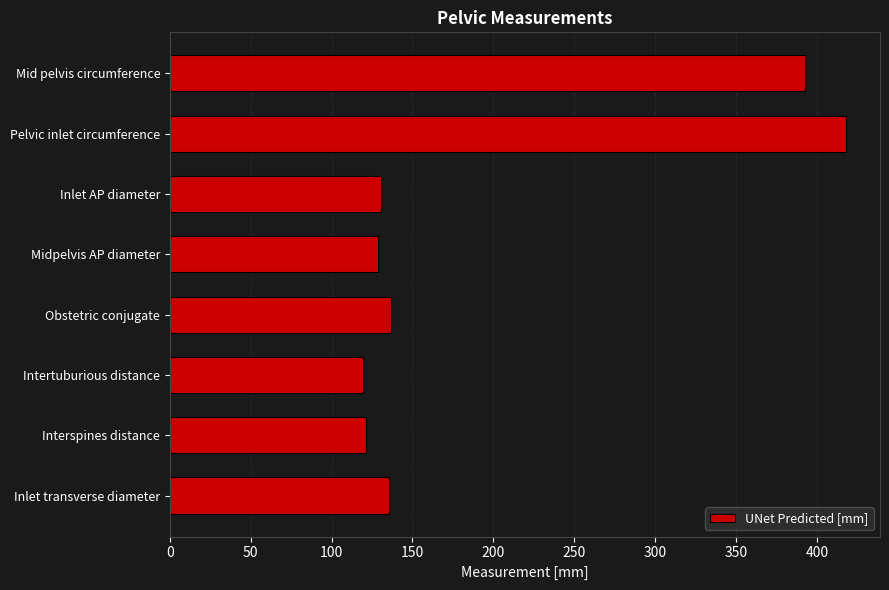

The chart shows a value of 121.3 at Interspines distance. True or false?

True